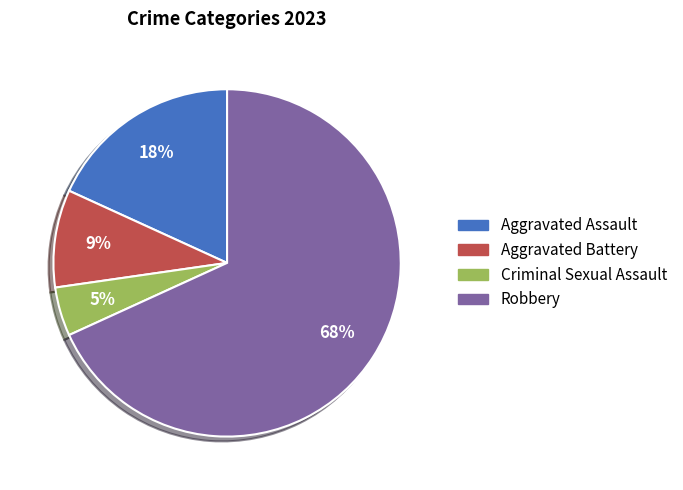

To the nearest percent, what portion does Aggravated Battery represent?

9%